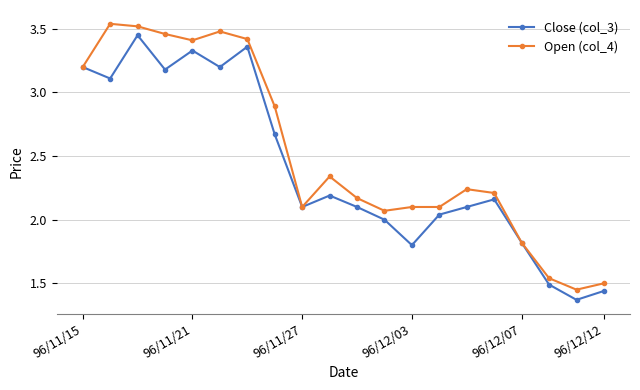

How many data points does each series have?

20